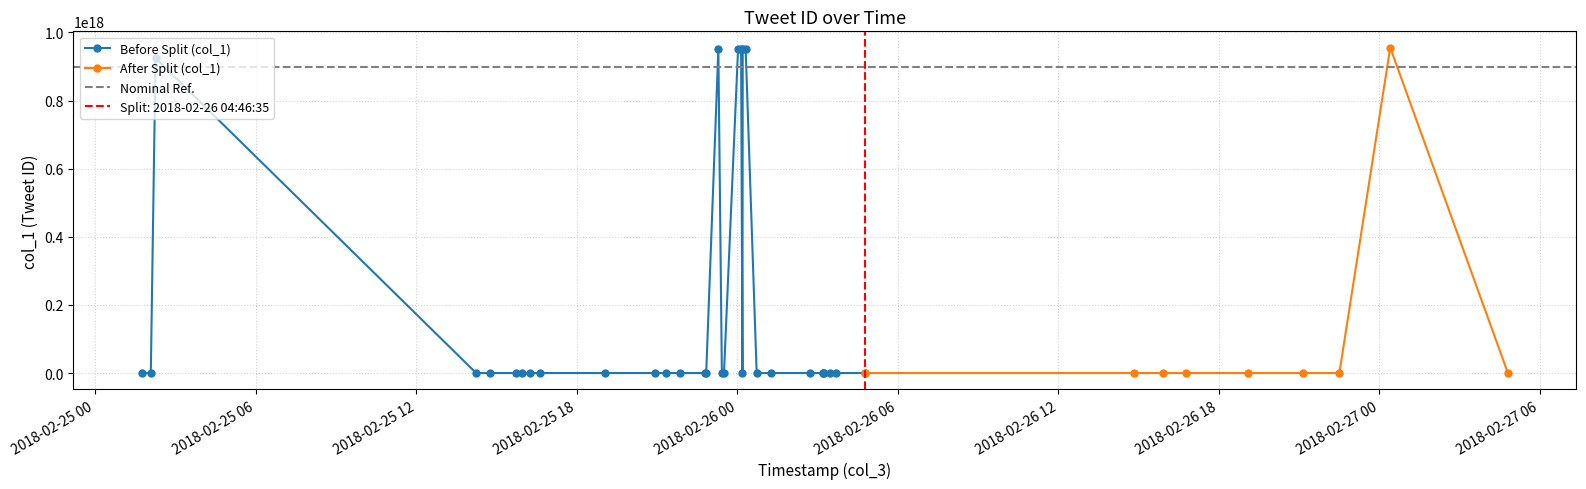

At which category does the data reach its first local valley?

2018-02-25 14:44:49